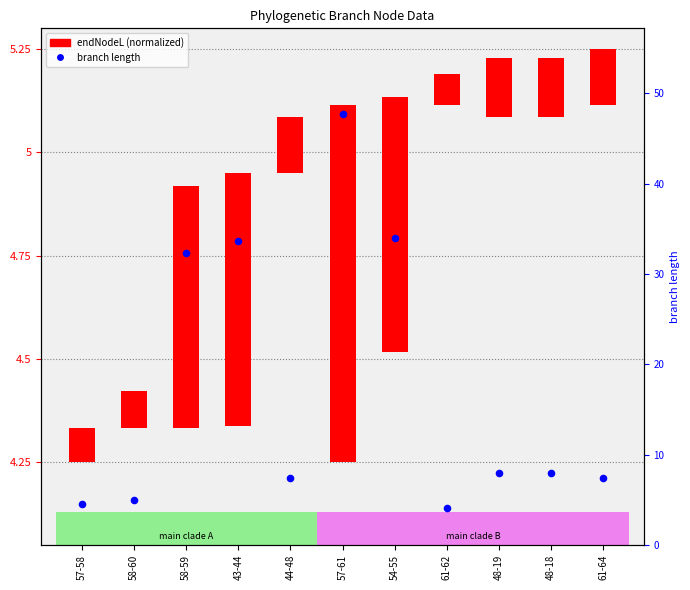

Which series contains the lowest Y value?

endNodeL (normalized)